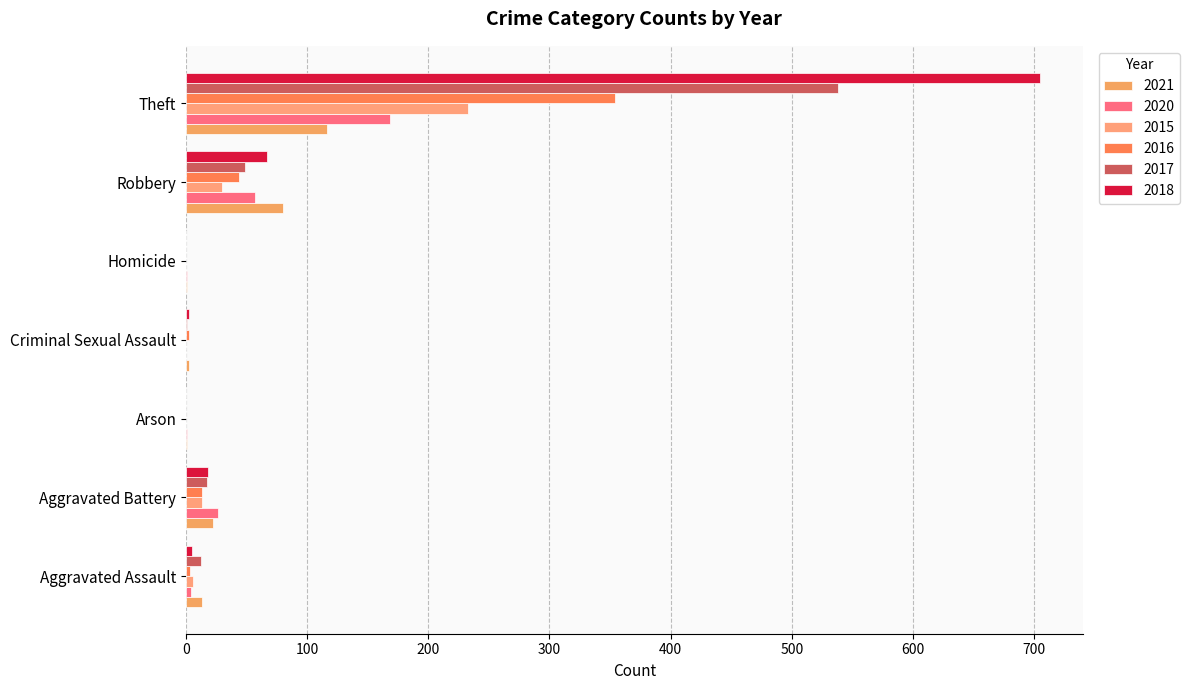

Count the number of categories in the chart.

7